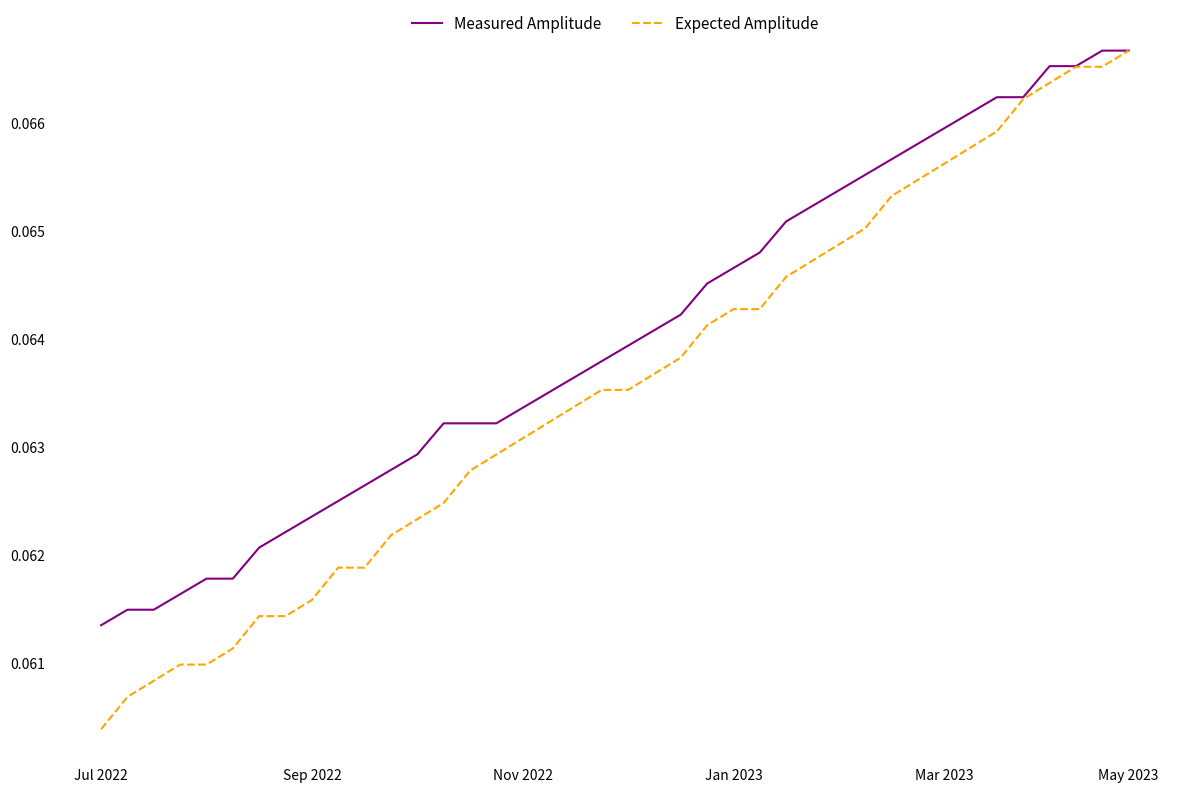

Which series has the widest spread of values?

Expected Amplitude